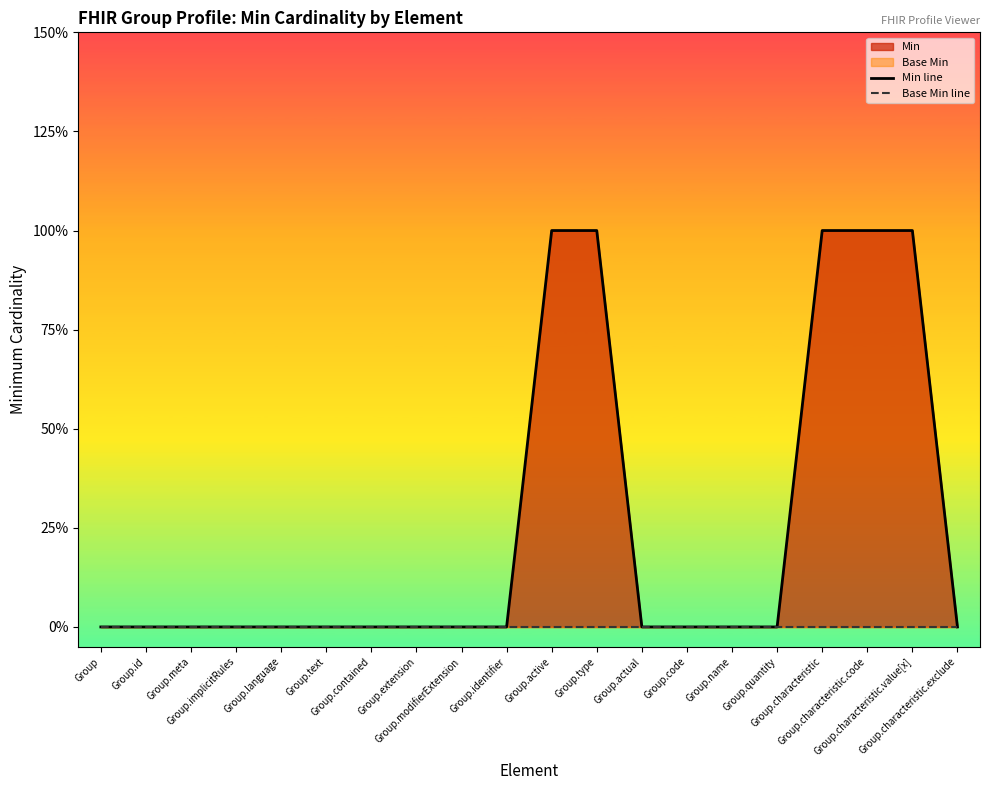

The Base Min line series shows 0 at Group.implicitRules. True or false?

True